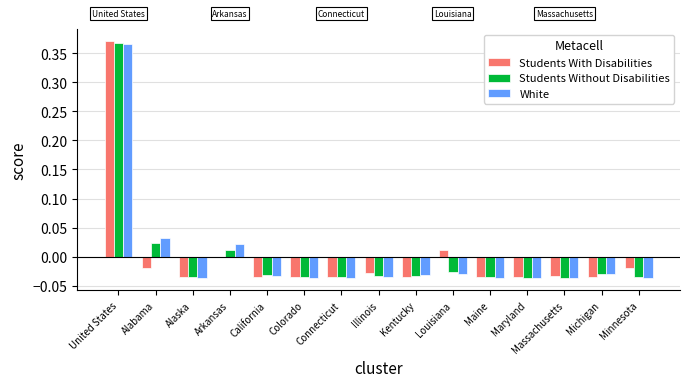

Where does the White series first go above 0?

United States